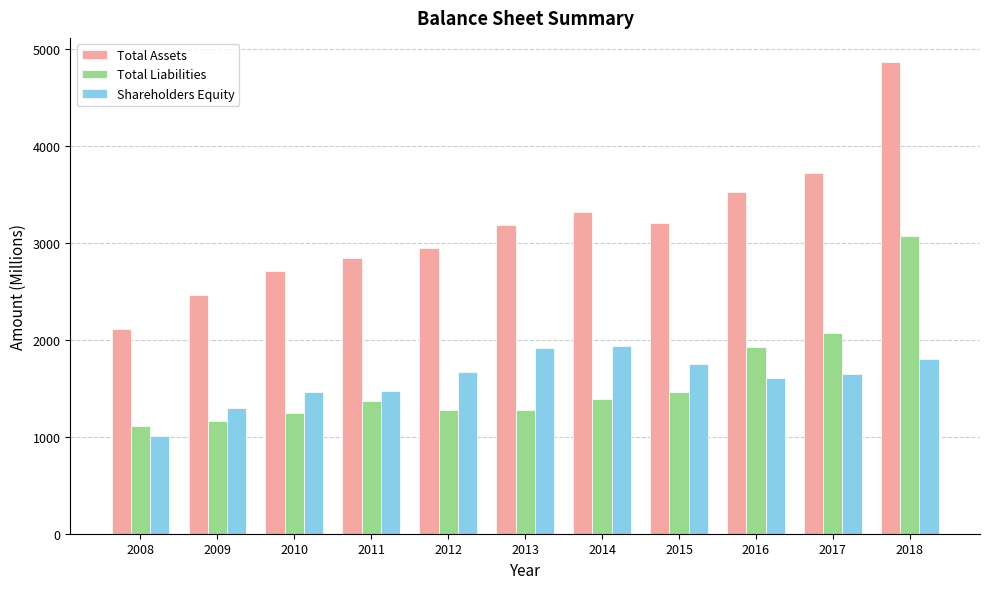

Is the value of Total Liabilities at 2008 greater than the value of Shareholders Equity at 2010?

No